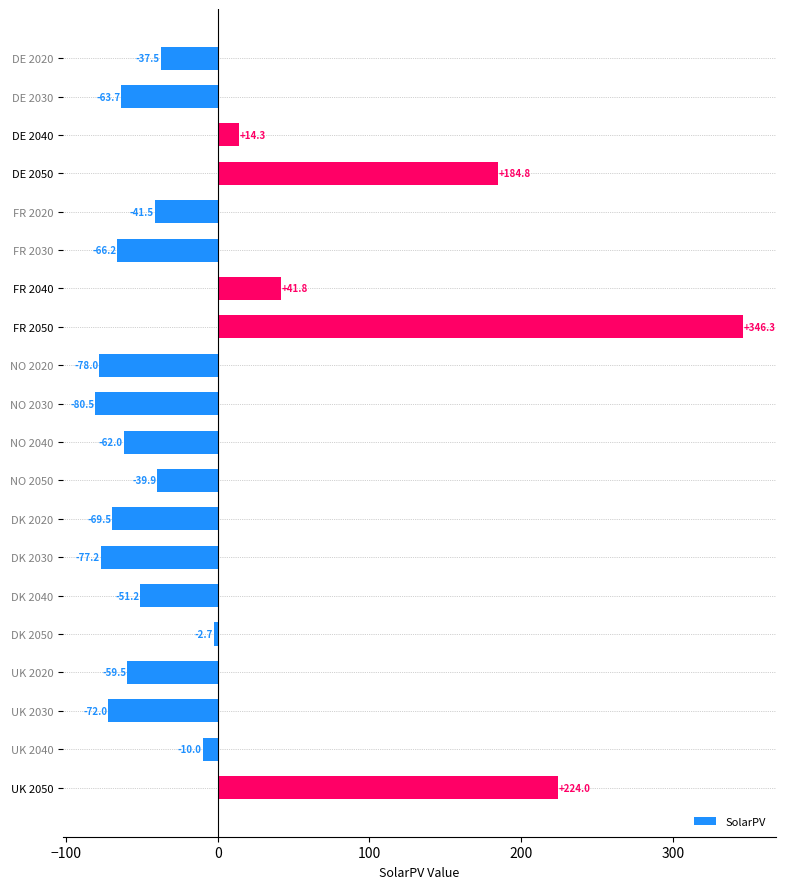

List the labels in order of value, smallest first.

NO 2030, NO 2020, DK 2030, UK 2030, DK 2020, FR 2030, DE 2030, NO 2040, UK 2020, DK 2040, FR 2020, NO 2050, DE 2020, UK 2040, DK 2050, DE 2040, FR 2040, DE 2050, UK 2050, FR 2050